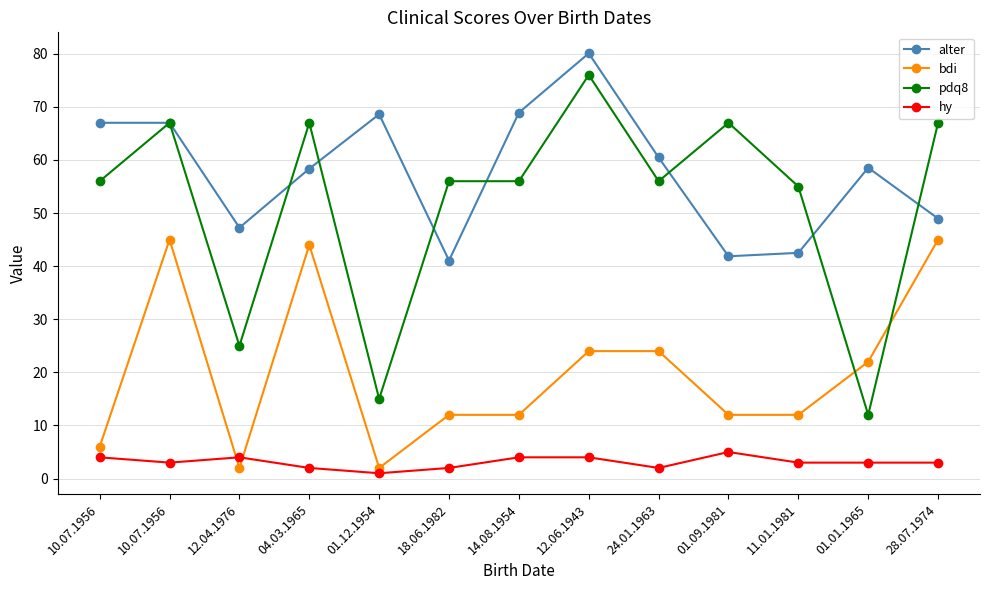

True or false: alter and hy intersect in this chart.

False